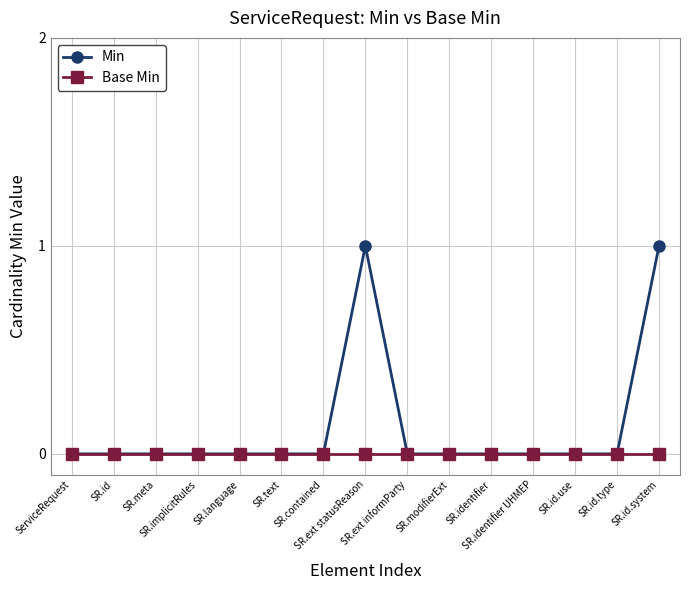

Reading left to right, extract all data points from this chart.

Min: 0	0	0	0	0	0	0	1	0	0	0	0	0	0	1
Base Min: 0	0	0	0	0	0	0	0	0	0	0	0	0	0	0